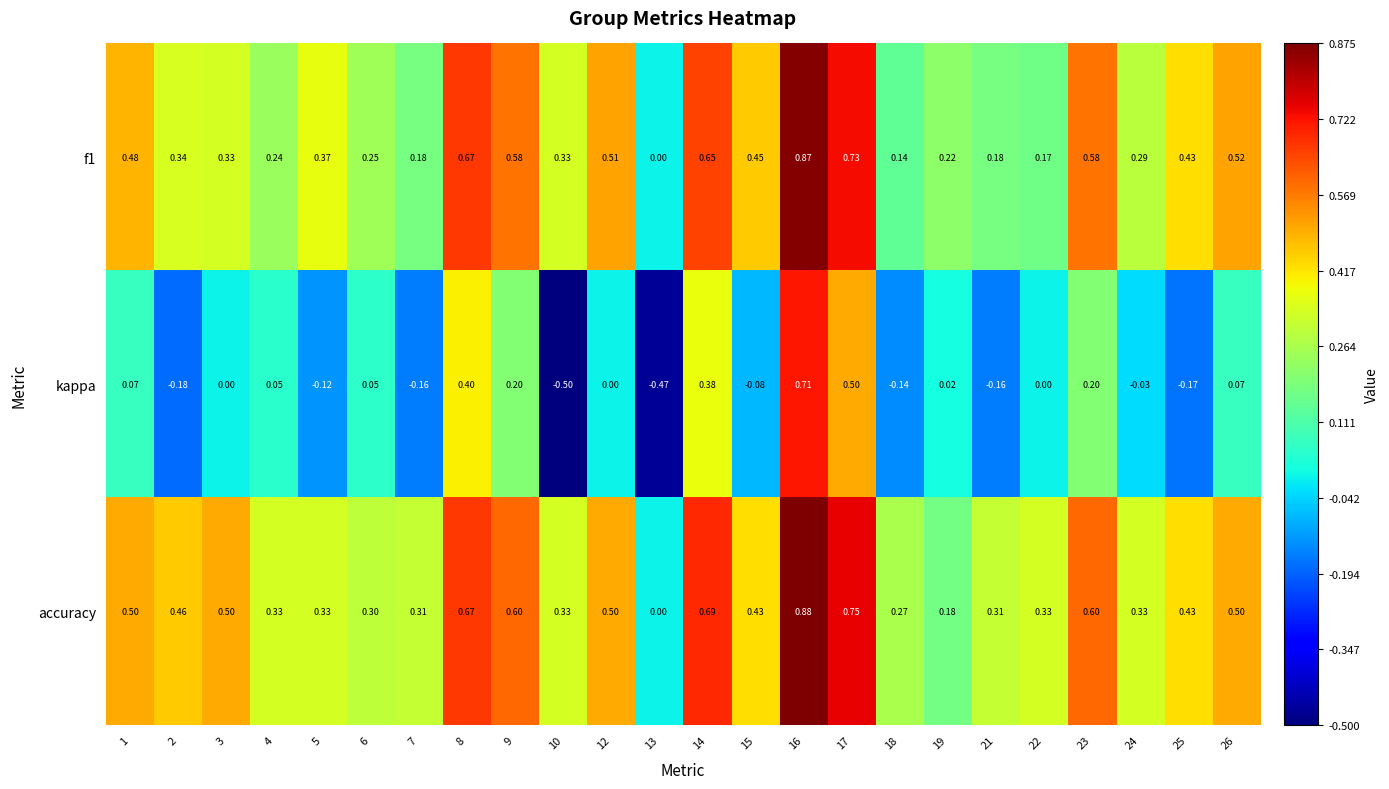

Which series has the largest total across all categories?

accuracy